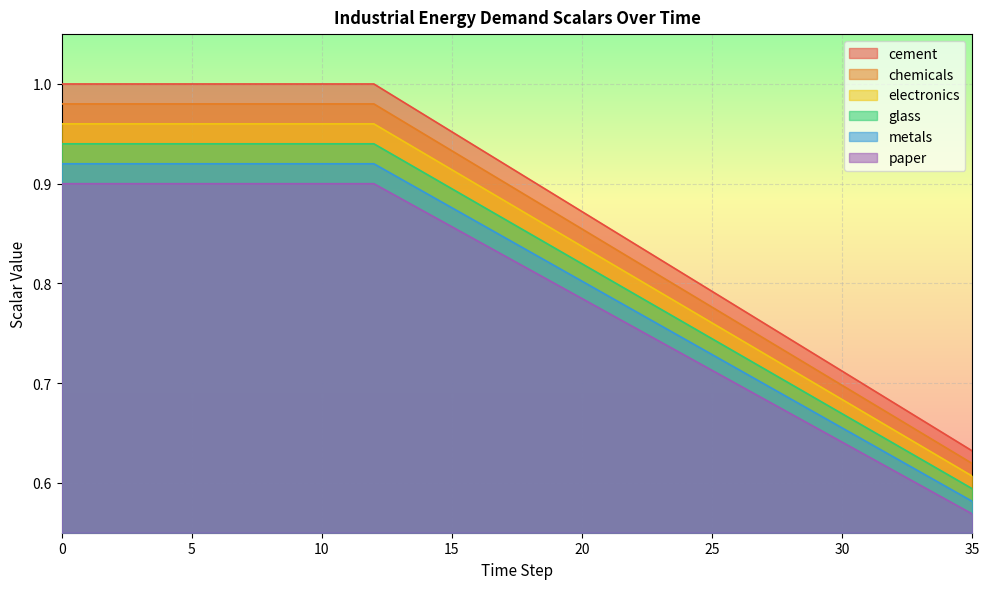

At which label is glass closest to 0?

35